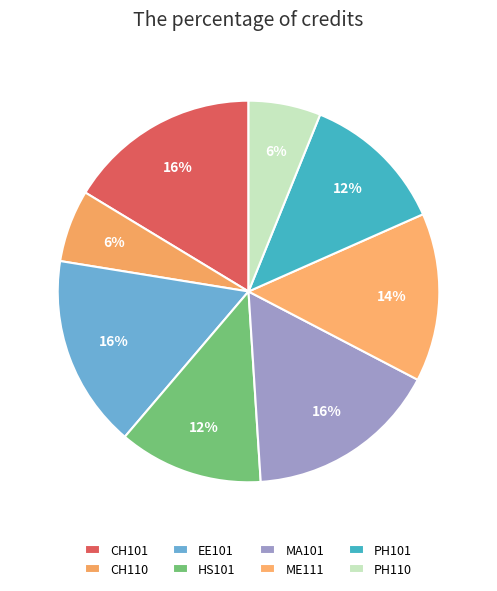

Which slice is the largest?

CH101